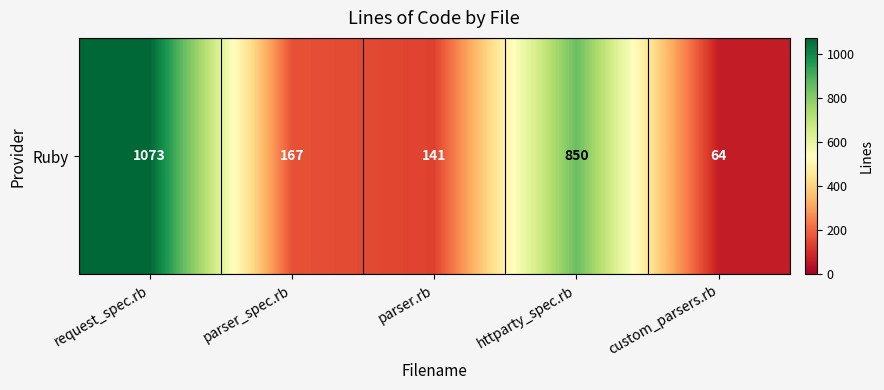

Reading left to right, transcribe all the data shown in this chart.

request_spec.rb=1073	parser_spec.rb=167	parser.rb=141	httparty_spec.rb=850	custom_parsers.rb=64